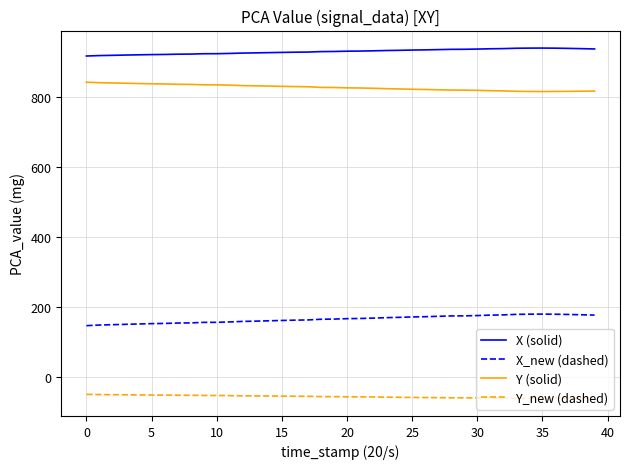

What is the maximum value for X (solid)?

940.1